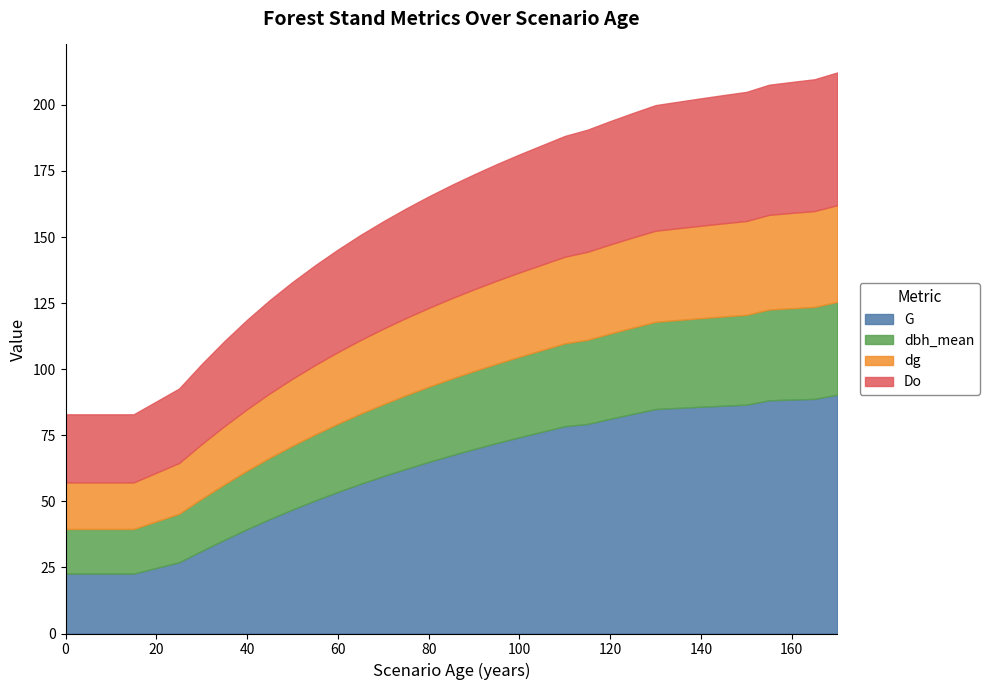

How many lines are shown in the chart?

4